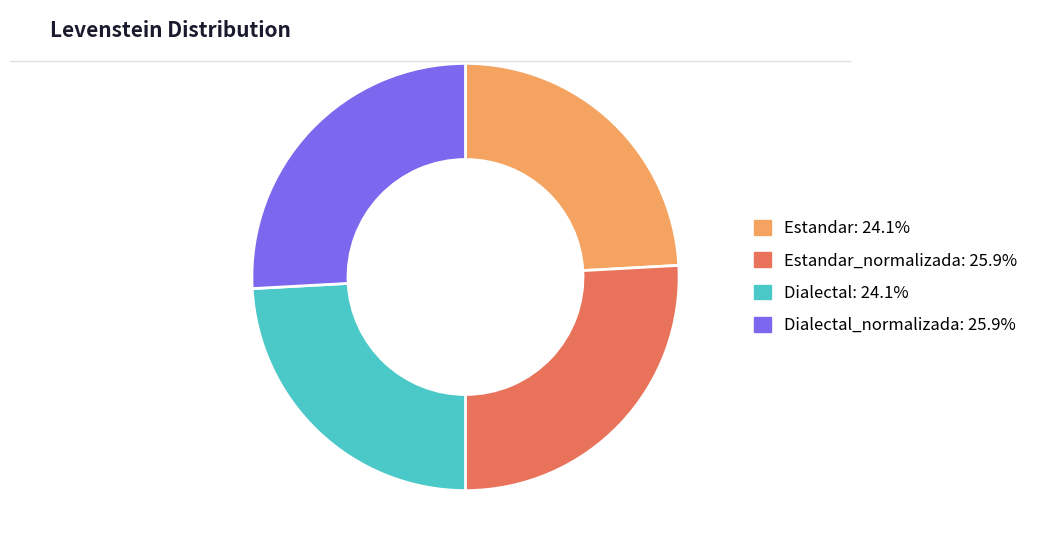

Is there any slice that represents more than half of the pie?

No